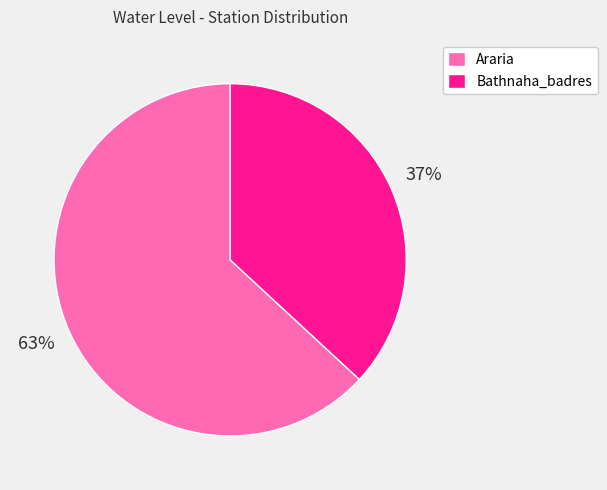

To the nearest percent, what portion does Araria represent?

63%